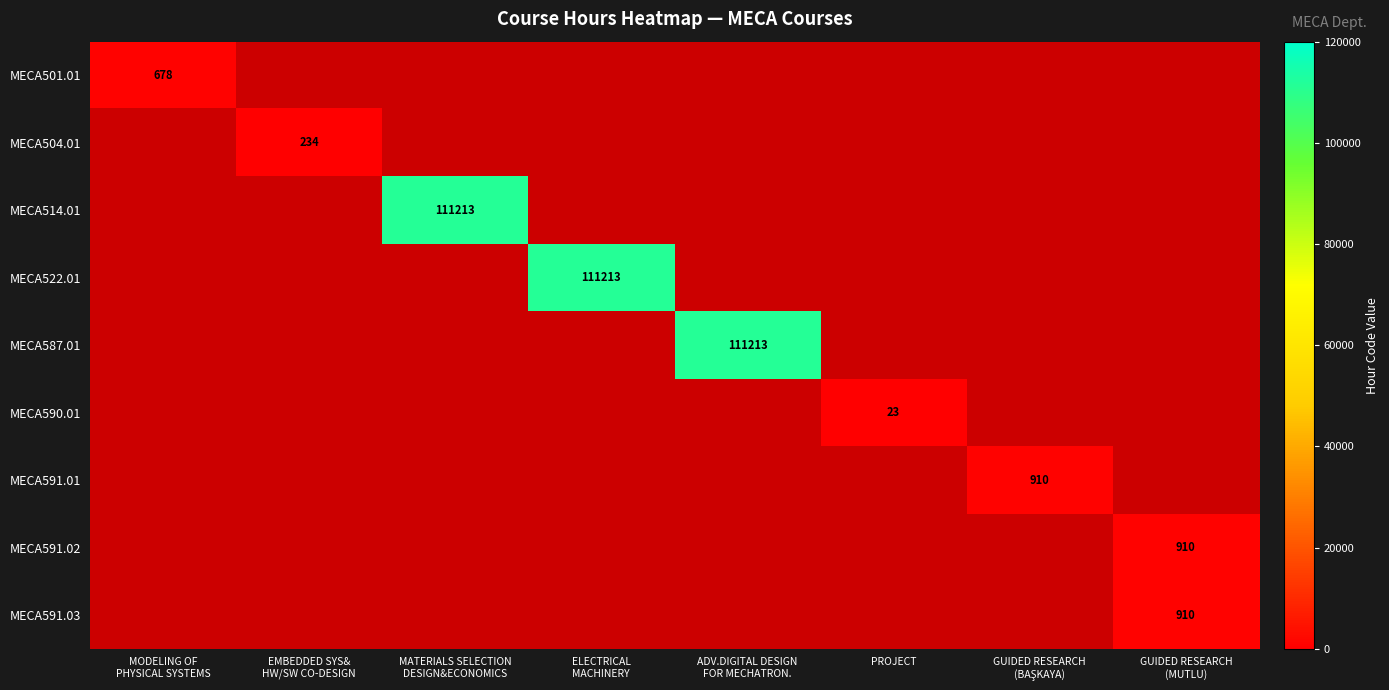

Which label corresponds to the largest value in the chart?

MATERIALS SELECTION
DESIGN&ECONOMICS